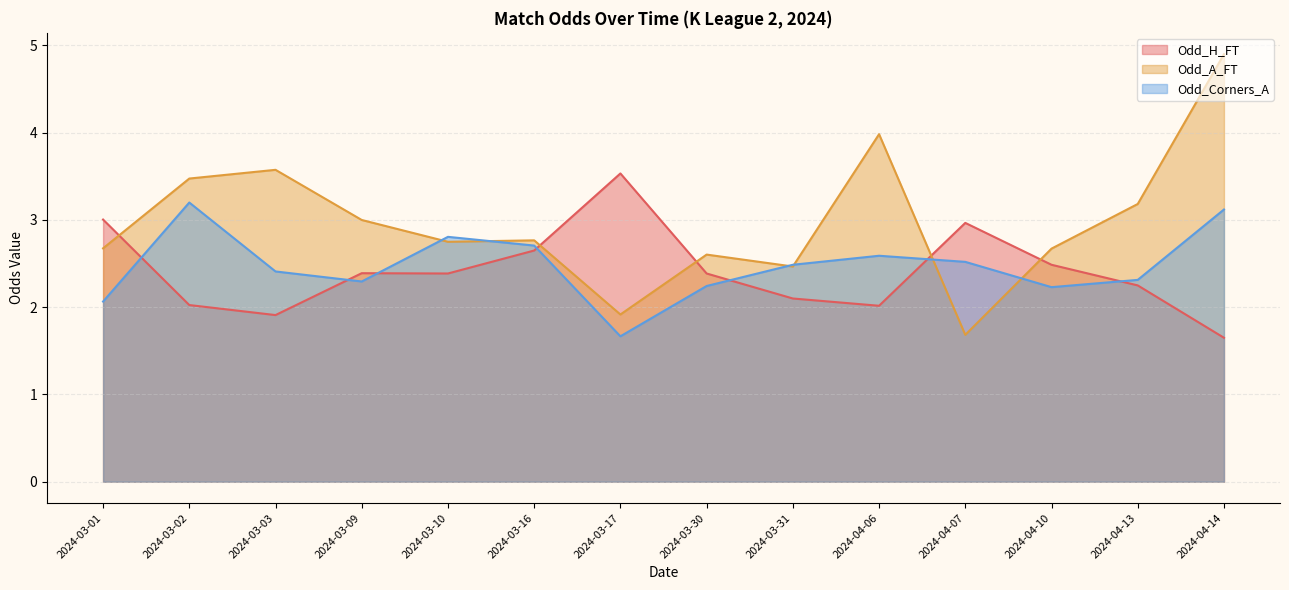

What is the label of the 13th point from the right?

2024-03-02